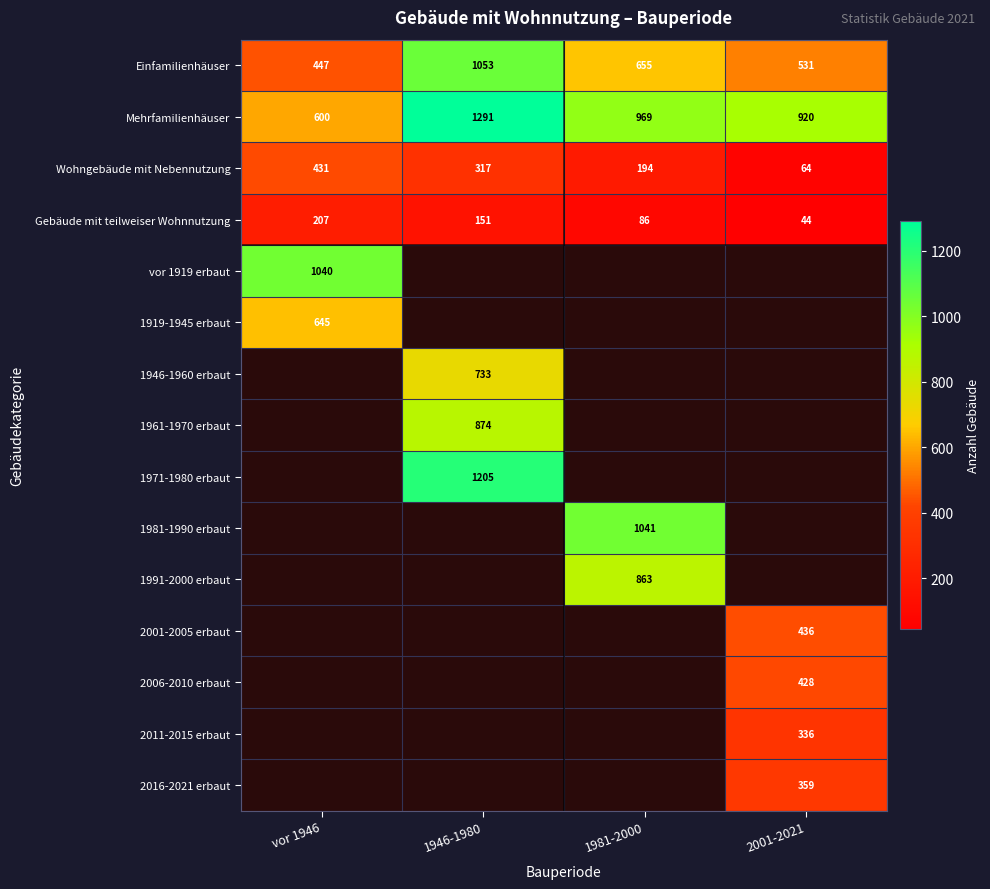

The value of Einfamilienhäuser at vor 1946 is 447. True or false?

True